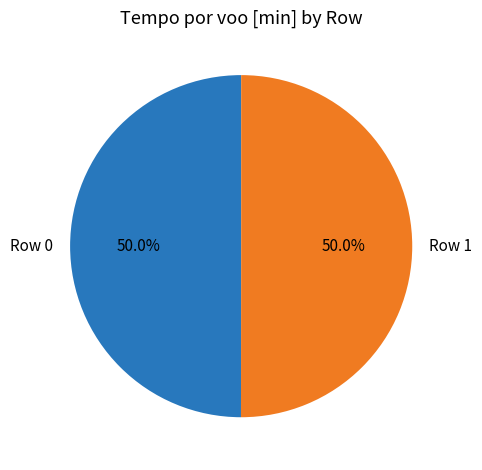

To the nearest percent, what is the average slice percentage?

50%